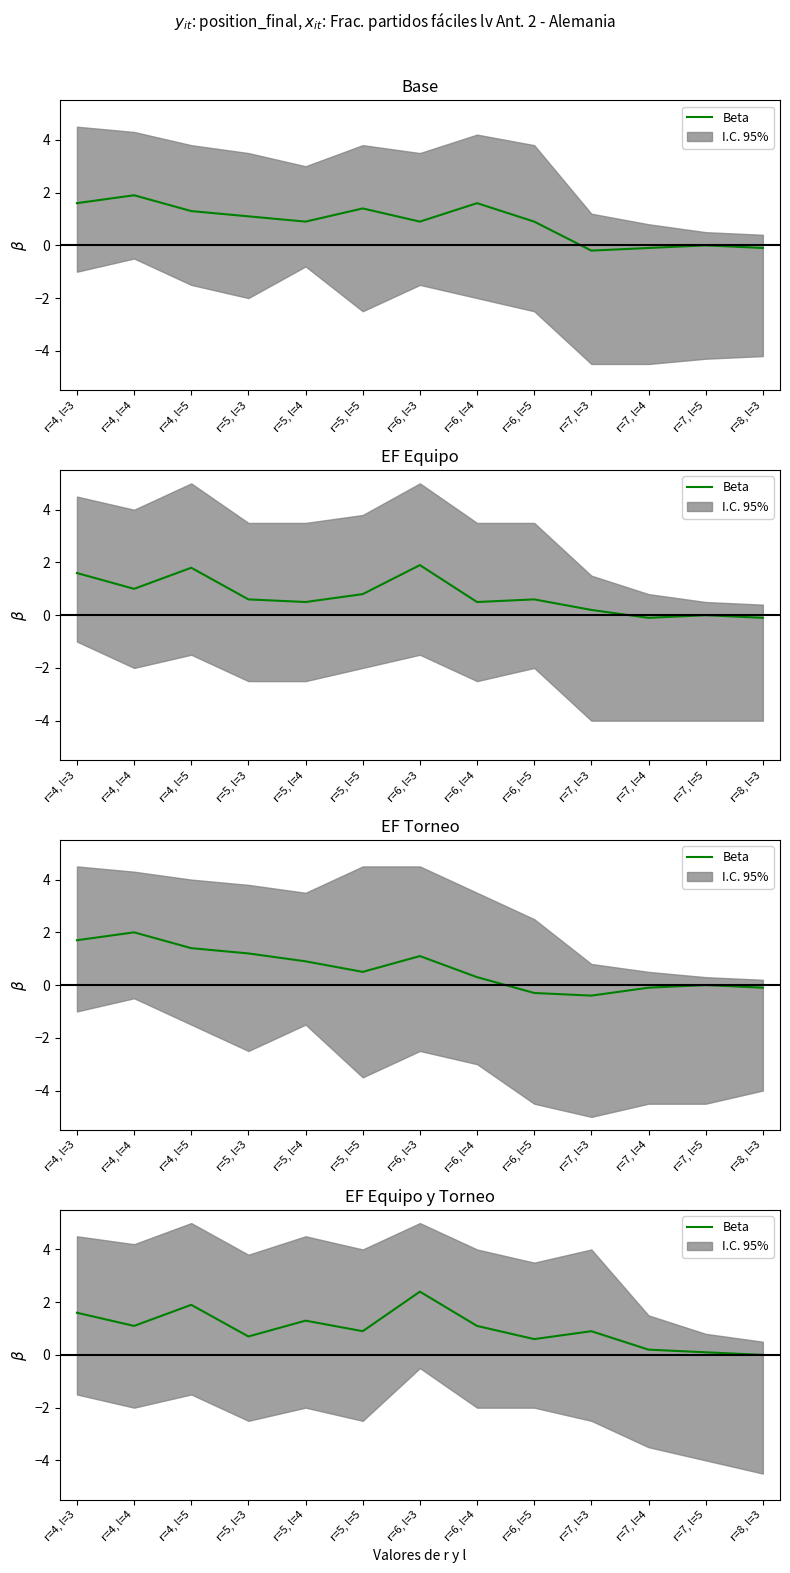

Is it true that the value at r=4, l=3 is 2.1?

False